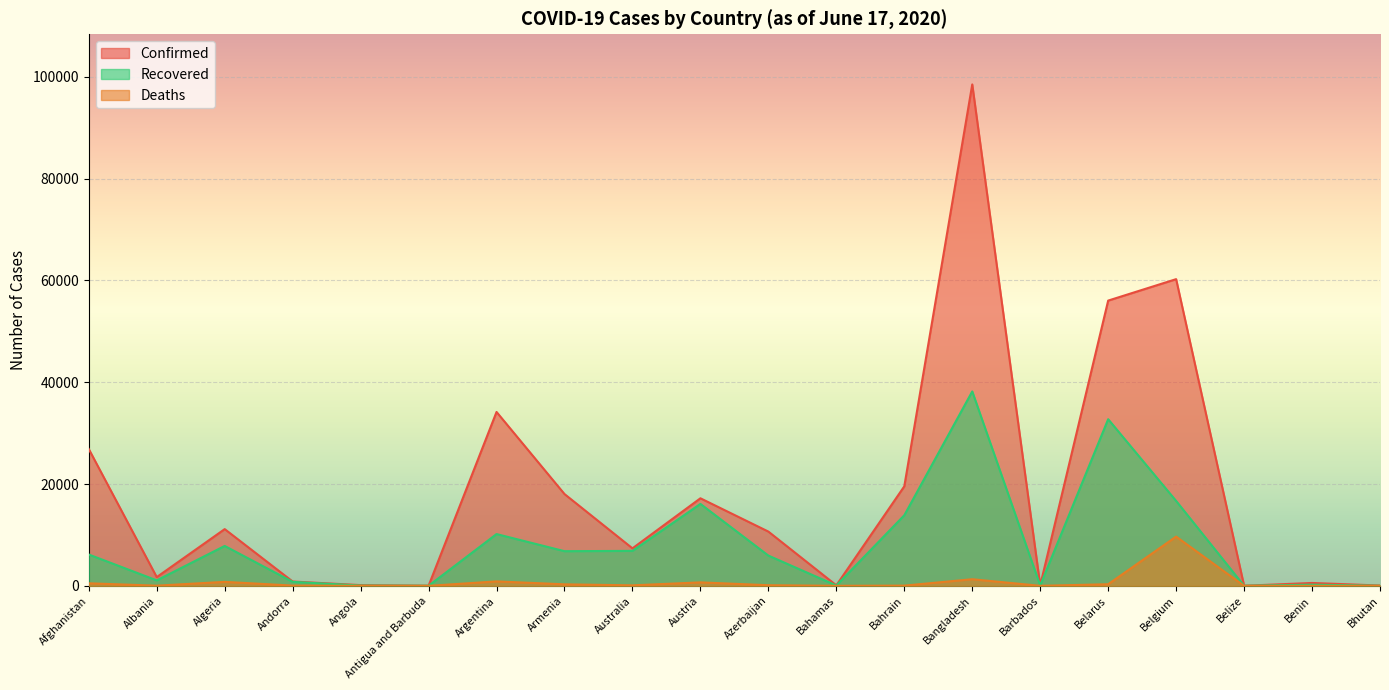

What is the label of the 8th point from the right?

Bahrain